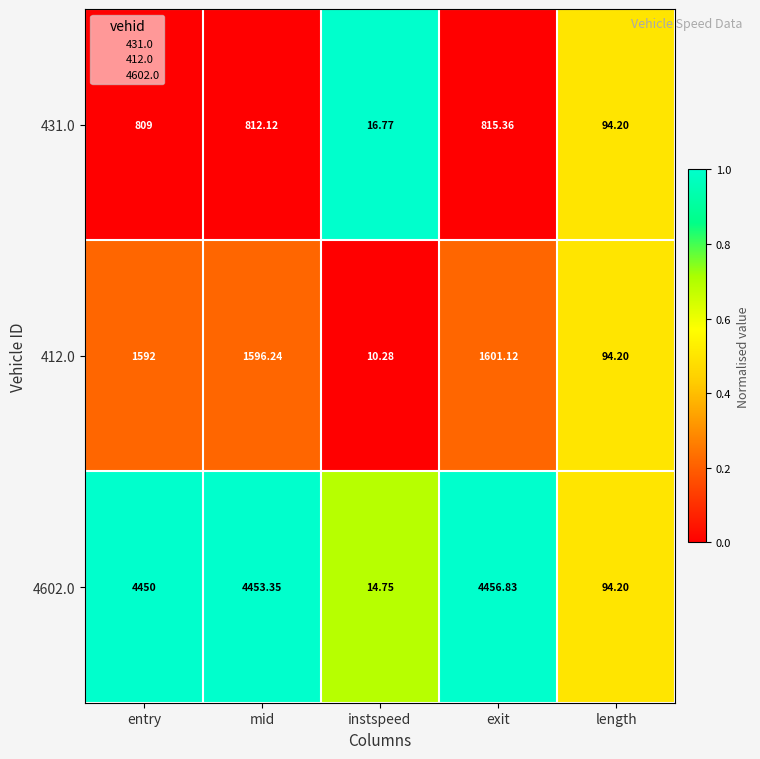

At which label is 412.0 closest to 805?

length